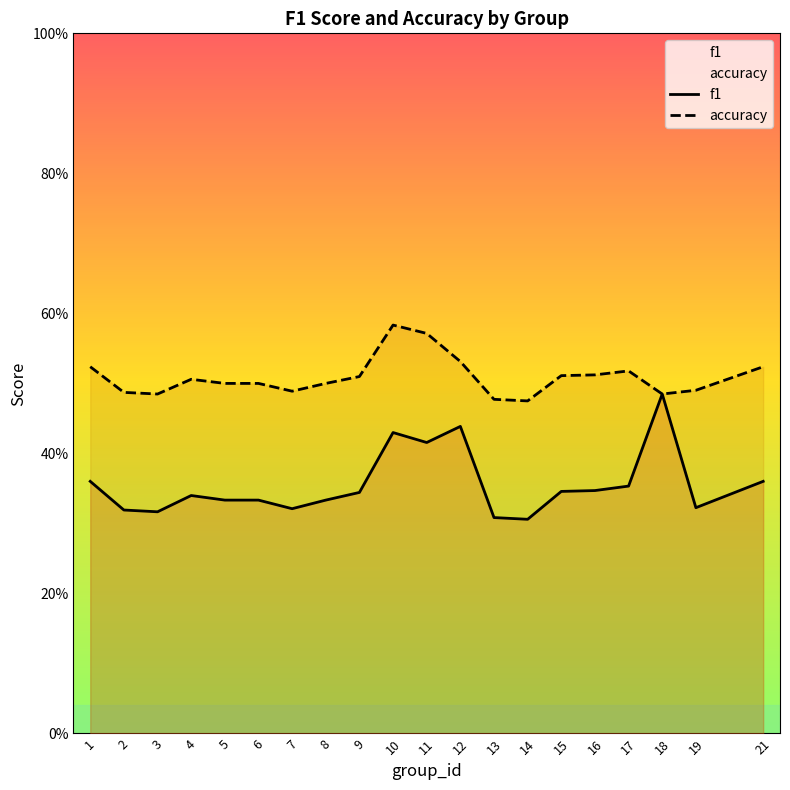

What is the difference between the maximum and minimum values in the f1 series?

0.2